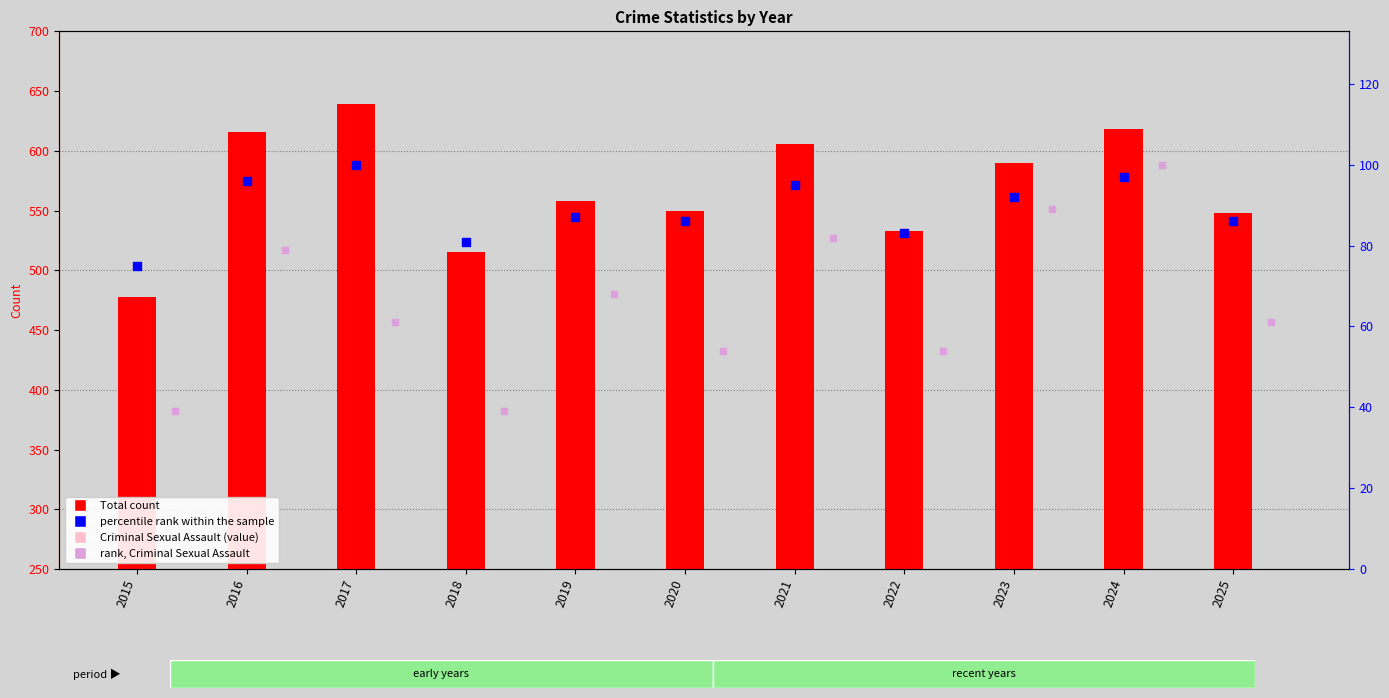

Which series has the widest spread of Y values?

Total